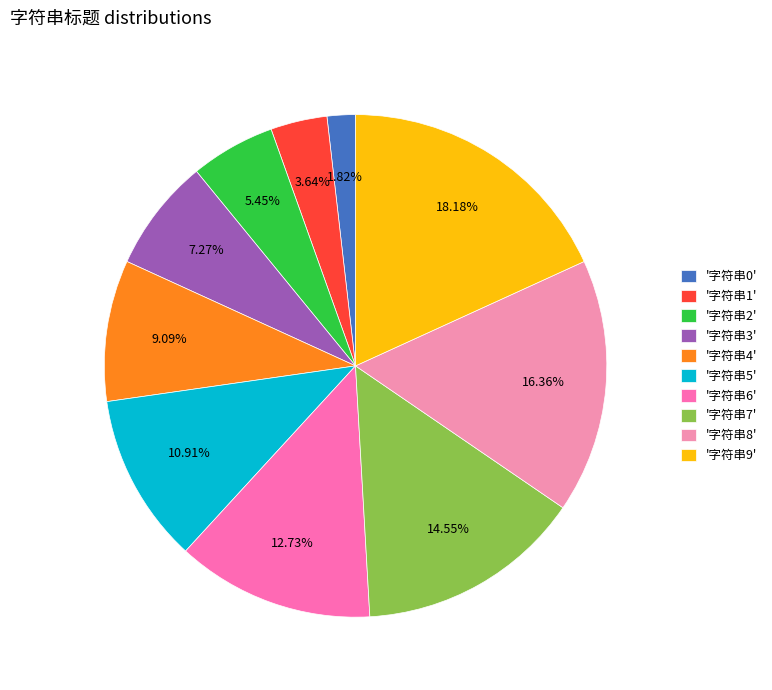

Does any single category account for the majority?

No